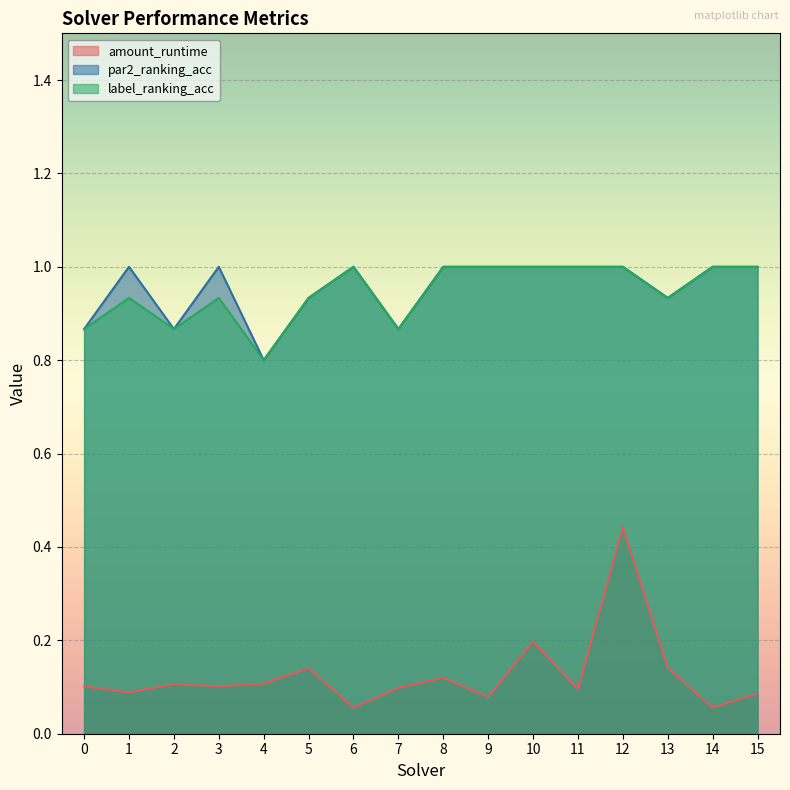

What is the difference between the maximum and second lowest values in the par2_ranking_acc series?

0.1